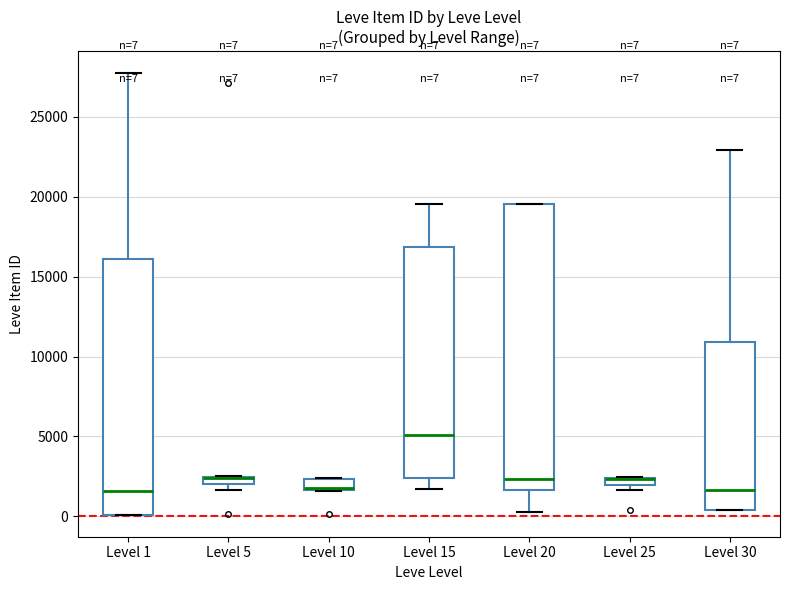

Comparing the boxes themselves (not the whiskers), which one is the tallest?

Level 20